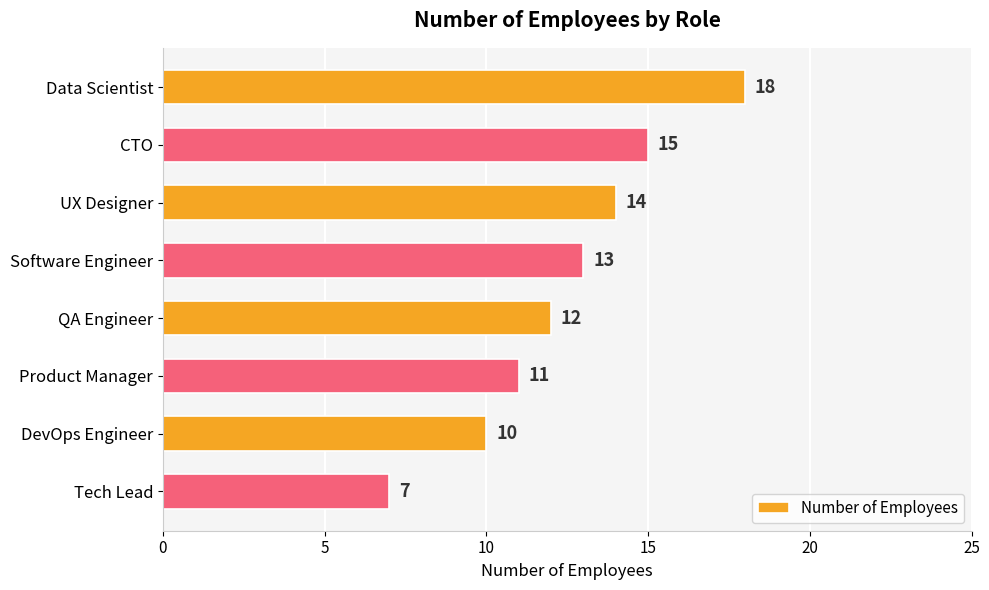

What is the smallest value displayed?

7